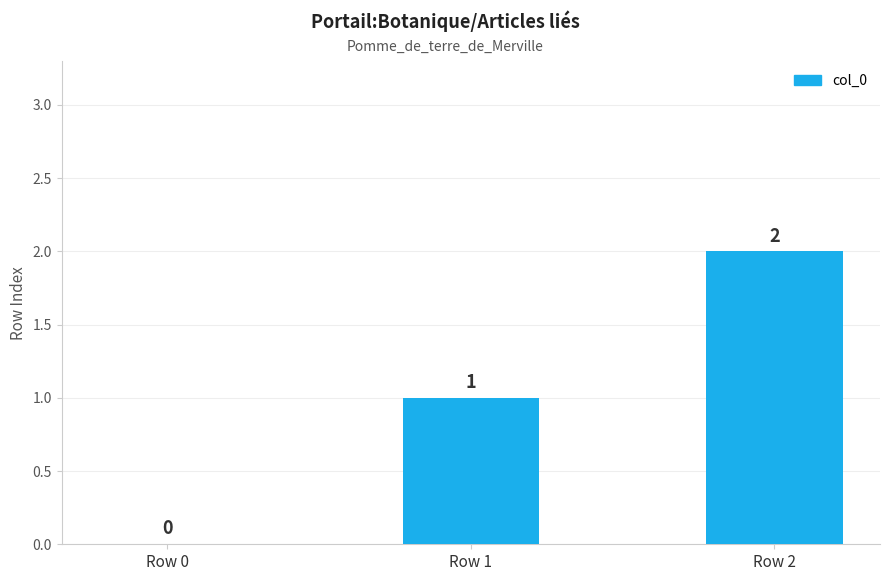

Which label corresponds to the largest value in the chart?

Row 2